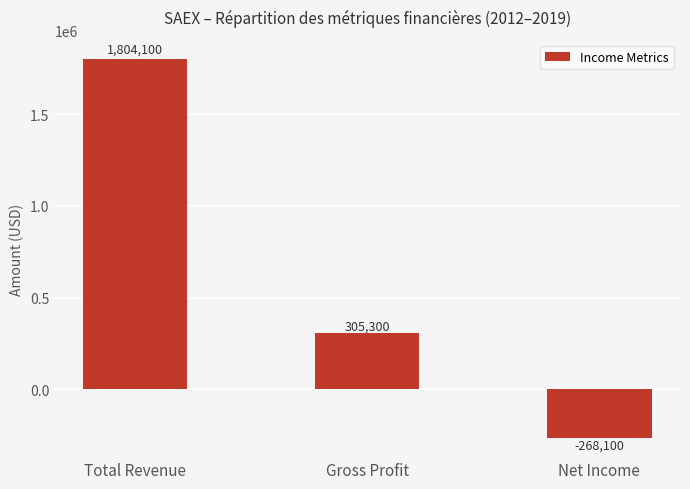

Reading right to left, list all the values displayed in this chart.

-268100	305300	1804100